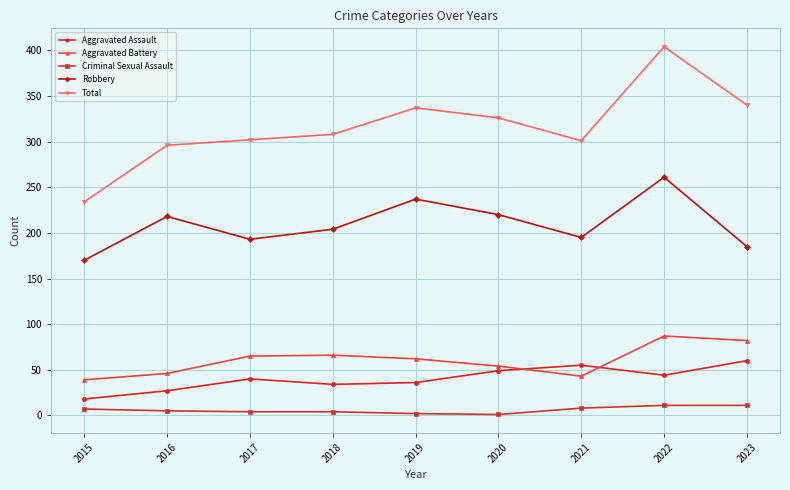

What is the spread (max minus min) of values at 2022?

393